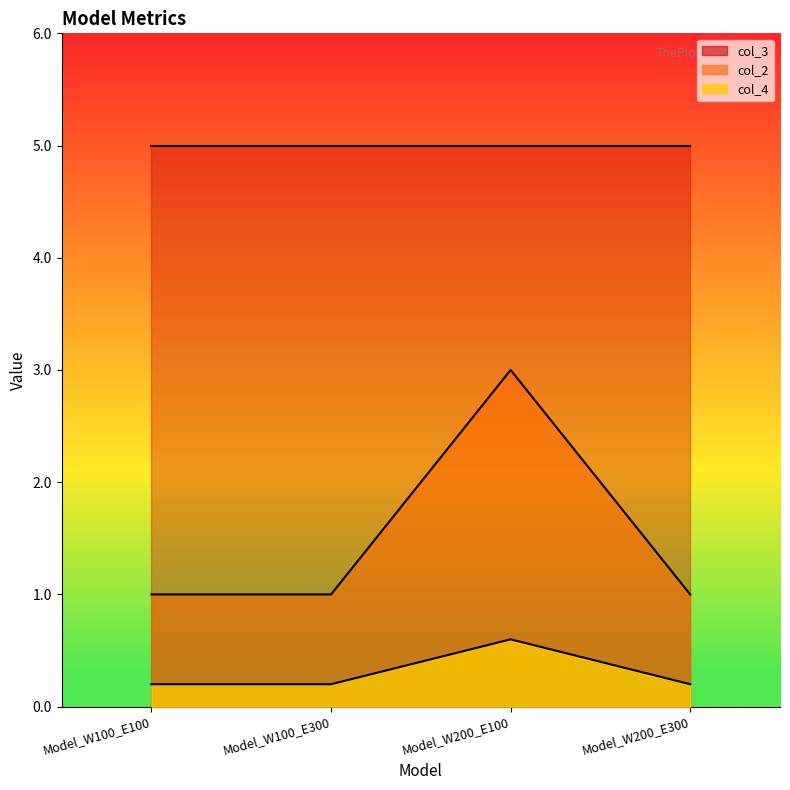

Which series has the largest range (max minus min)?

col_2